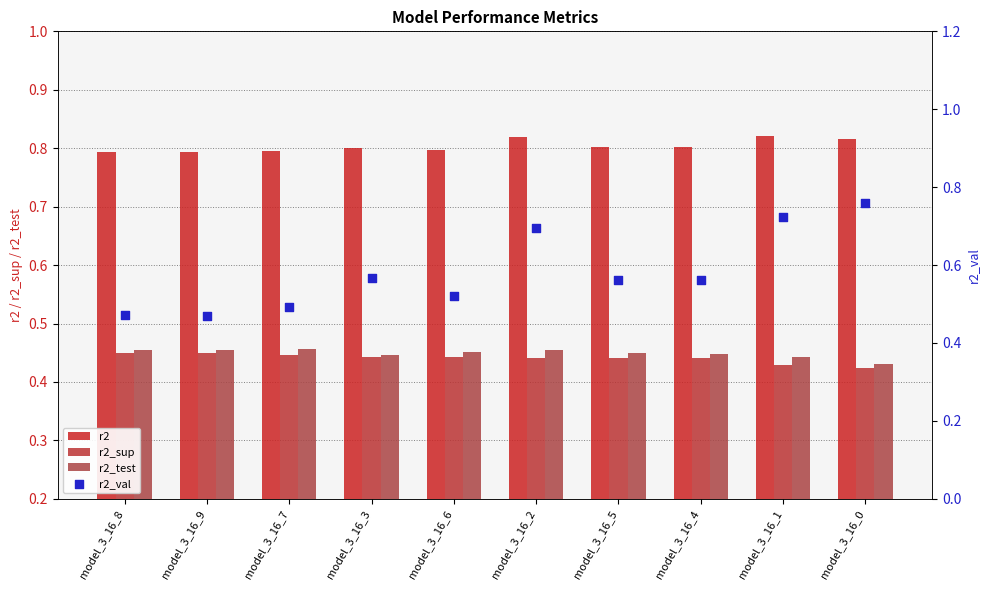

Which series has the largest total across all categories?

r2